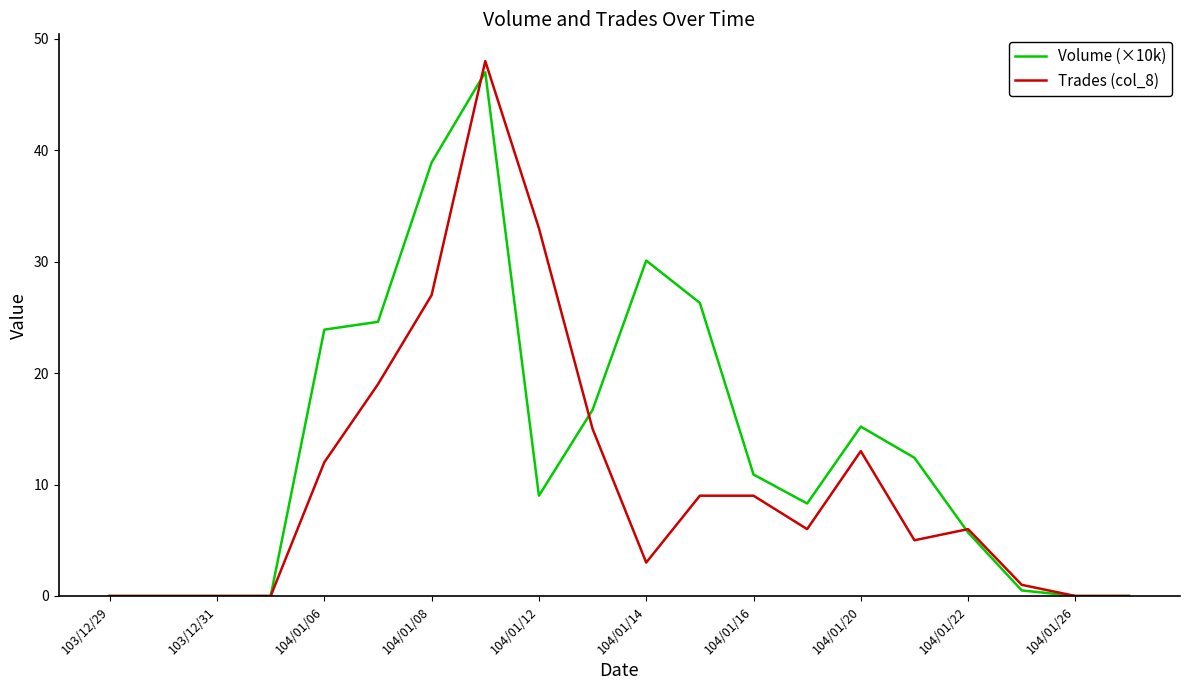

Is this an area chart (filled region under the line)?

No